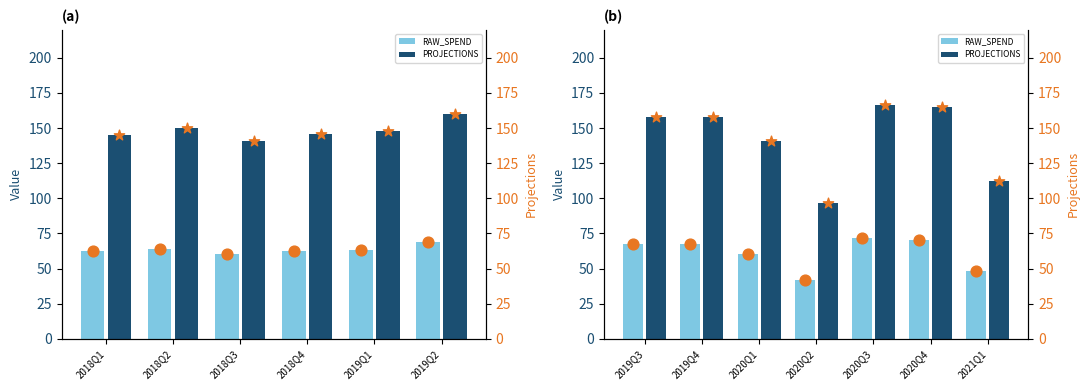

Which series reaches the maximum Y coordinate?

PROJECTIONS